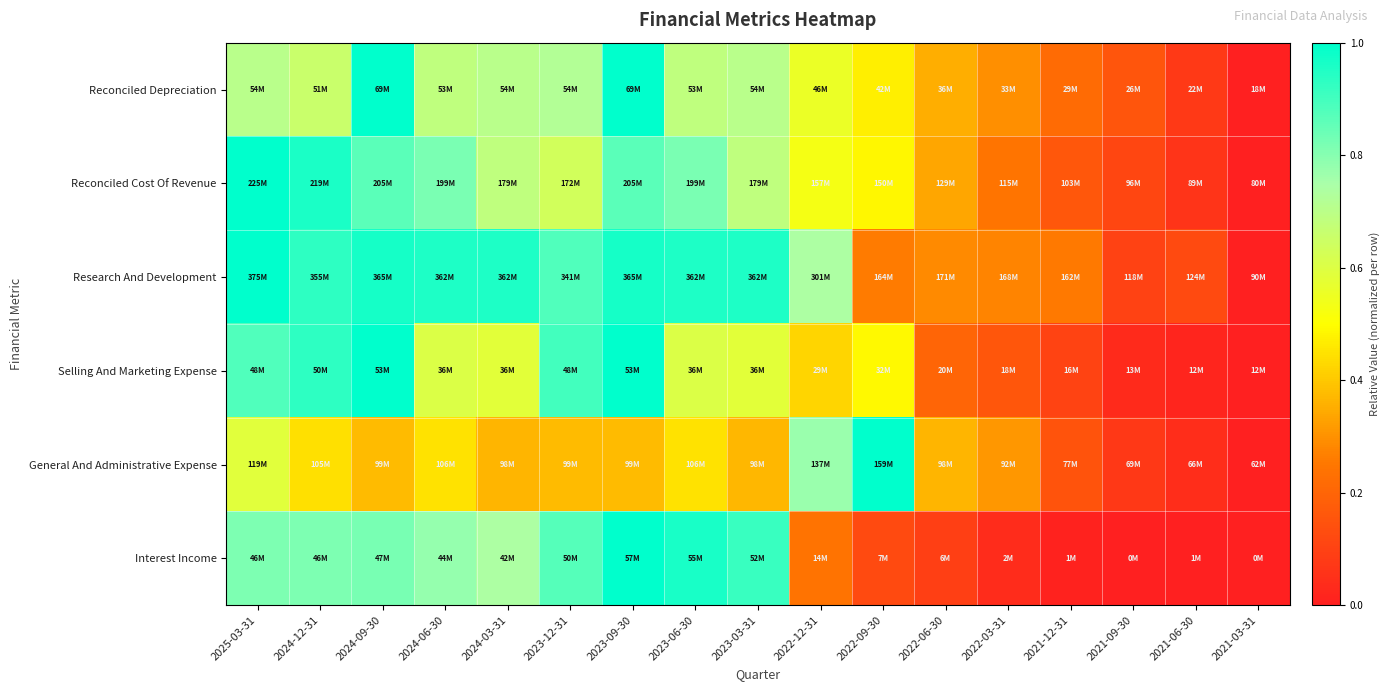

What is the greatest value displayed?

1.0